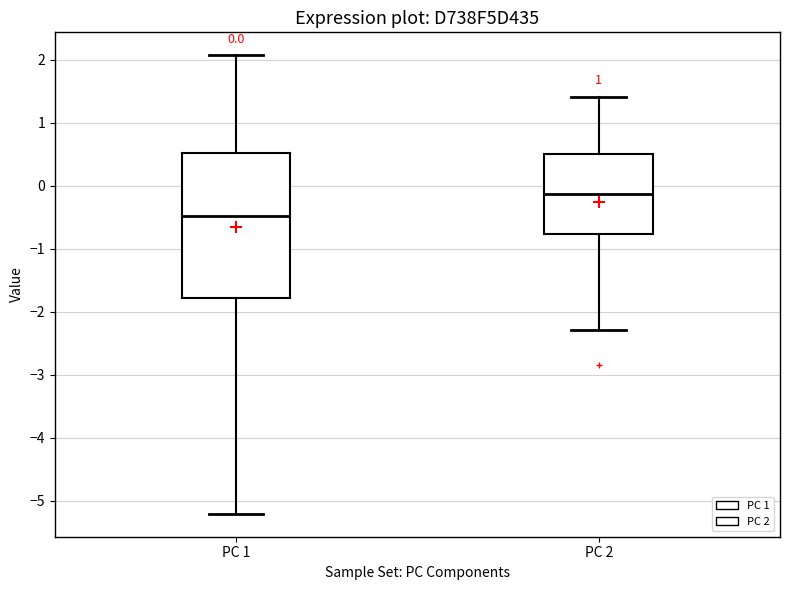

Comparing the boxes themselves (not the whiskers), which one is the tallest?

PC 1